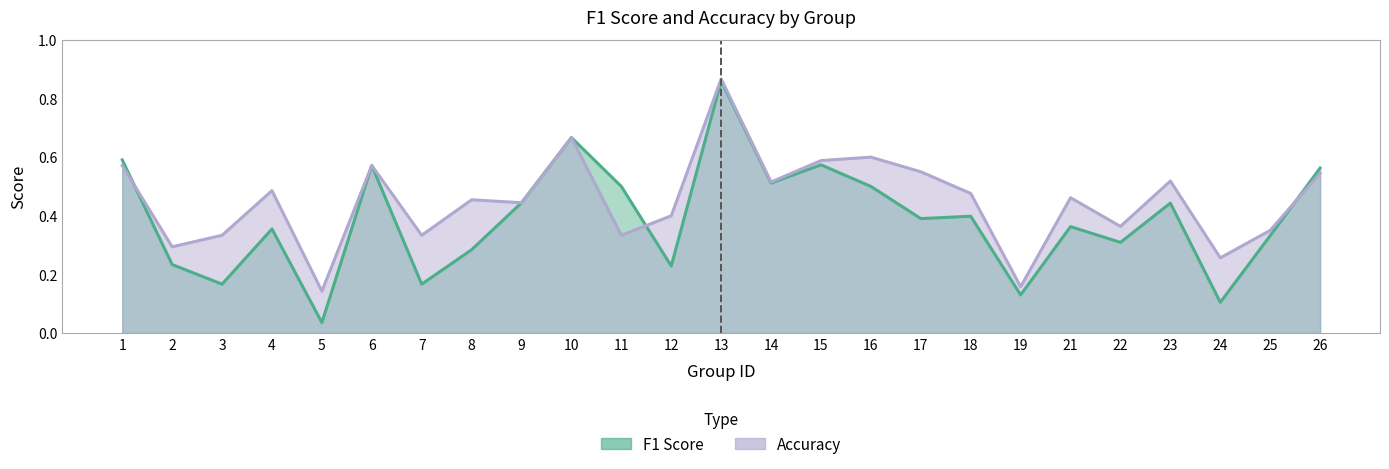

Reading right to left, what are all the values shown in this chart?

f1: 26=0.6	25=0.3	24=0.1	23=0.4	22=0.3	21=0.4	19=0.1	18=0.4	17=0.4	16=0.5	15=0.6	14=0.5	13=0.9	12=0.2	11=0.5	10=0.7	9=0.4	8=0.3	7=0.2	6=0.6	5=0.0	4=0.4	3=0.2	2=0.2	1=0.6
accuracy: 26=0.5	25=0.3	24=0.3	23=0.5	22=0.4	21=0.5	19=0.2	18=0.5	17=0.6	16=0.6	15=0.6	14=0.5	13=0.9	12=0.4	11=0.3	10=0.7	9=0.4	8=0.5	7=0.3	6=0.6	5=0.1	4=0.5	3=0.3	2=0.3	1=0.6